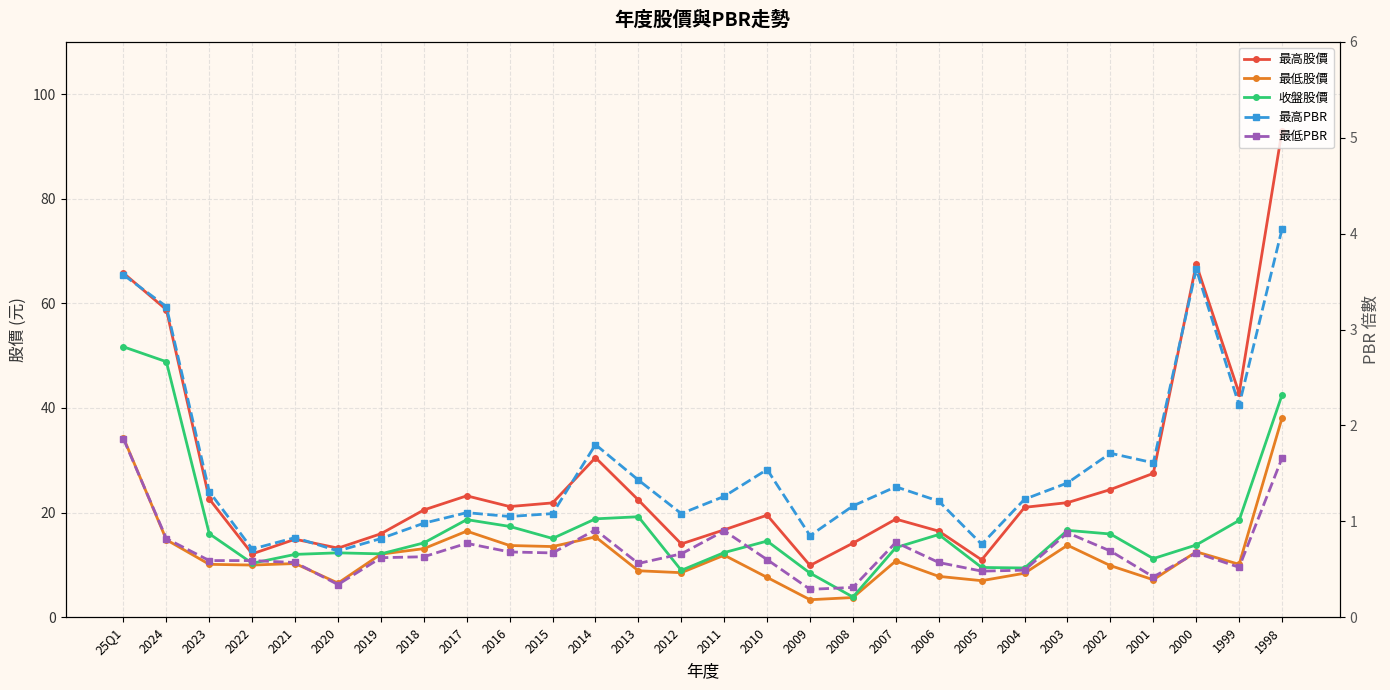

What are all the series names shown in the legend?

最高股價, 最低股價, 收盤股價, 最高PBR, 最低PBR